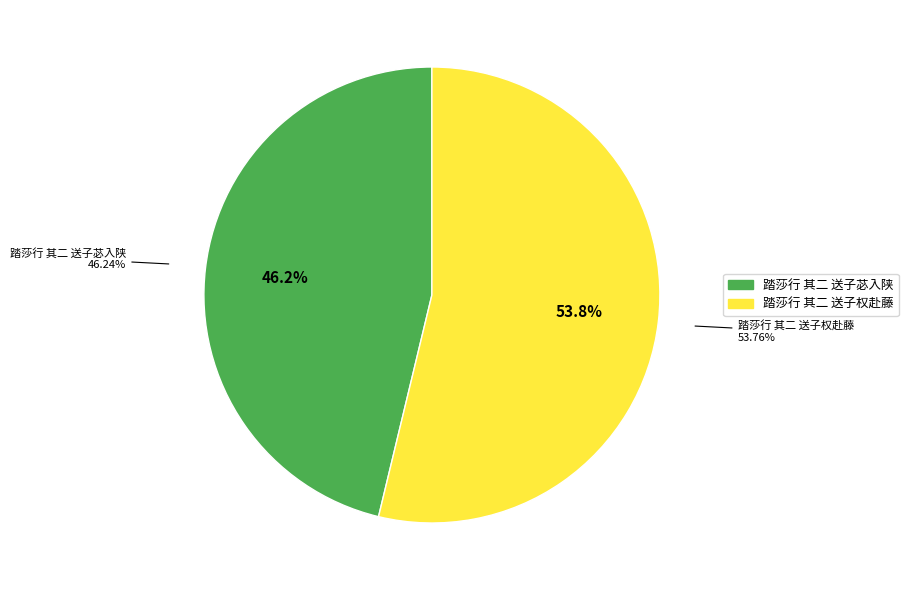

Between 踏莎行 其二 送子权赴藤 and 踏莎行 其二 送子苾入陕, which is larger?

踏莎行 其二 送子权赴藤